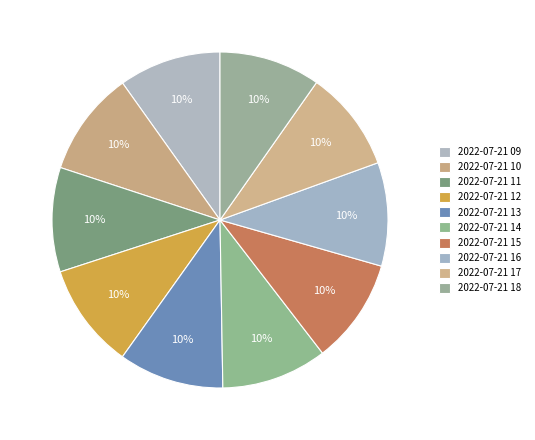

Does any single category account for the majority?

No